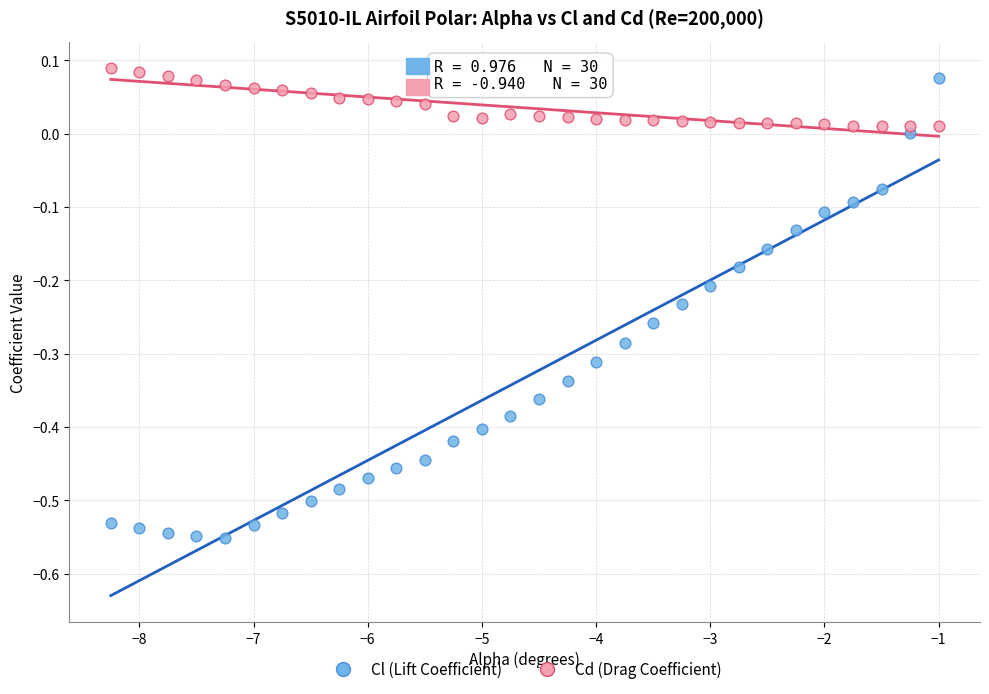

Which series reaches the minimum Y coordinate?

Cl (Lift Coefficient)